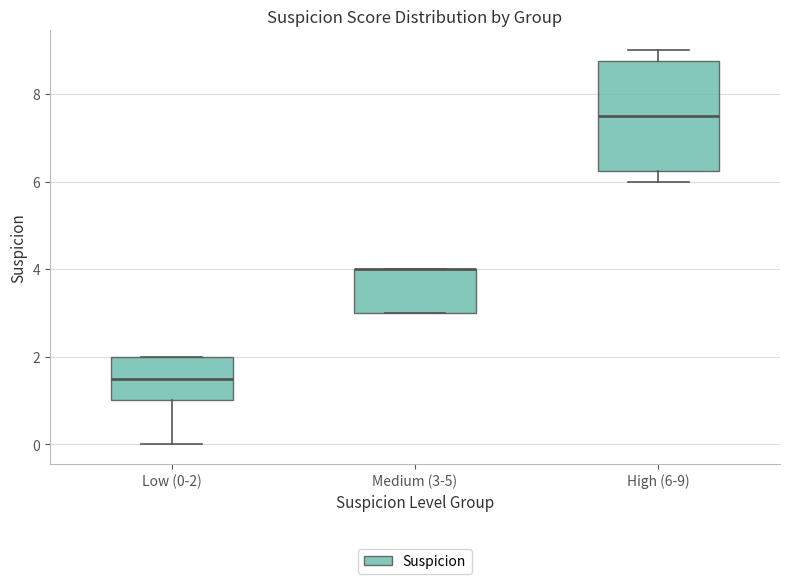

Comparing the boxes themselves (not the whiskers), which one is the tallest?

High (6-9)